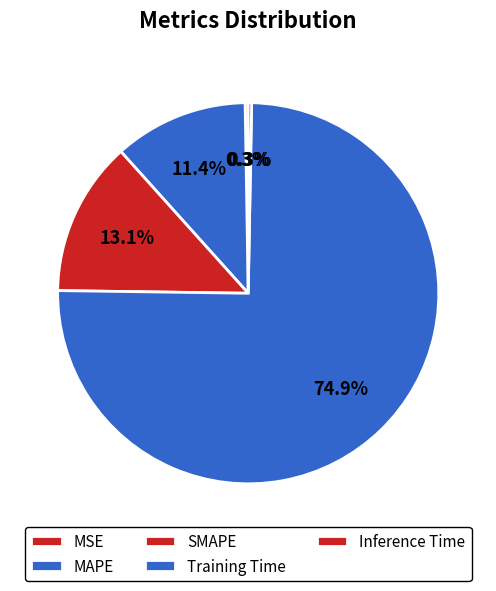

Do SMAPE and Inference Time together represent more than half of the pie?

No